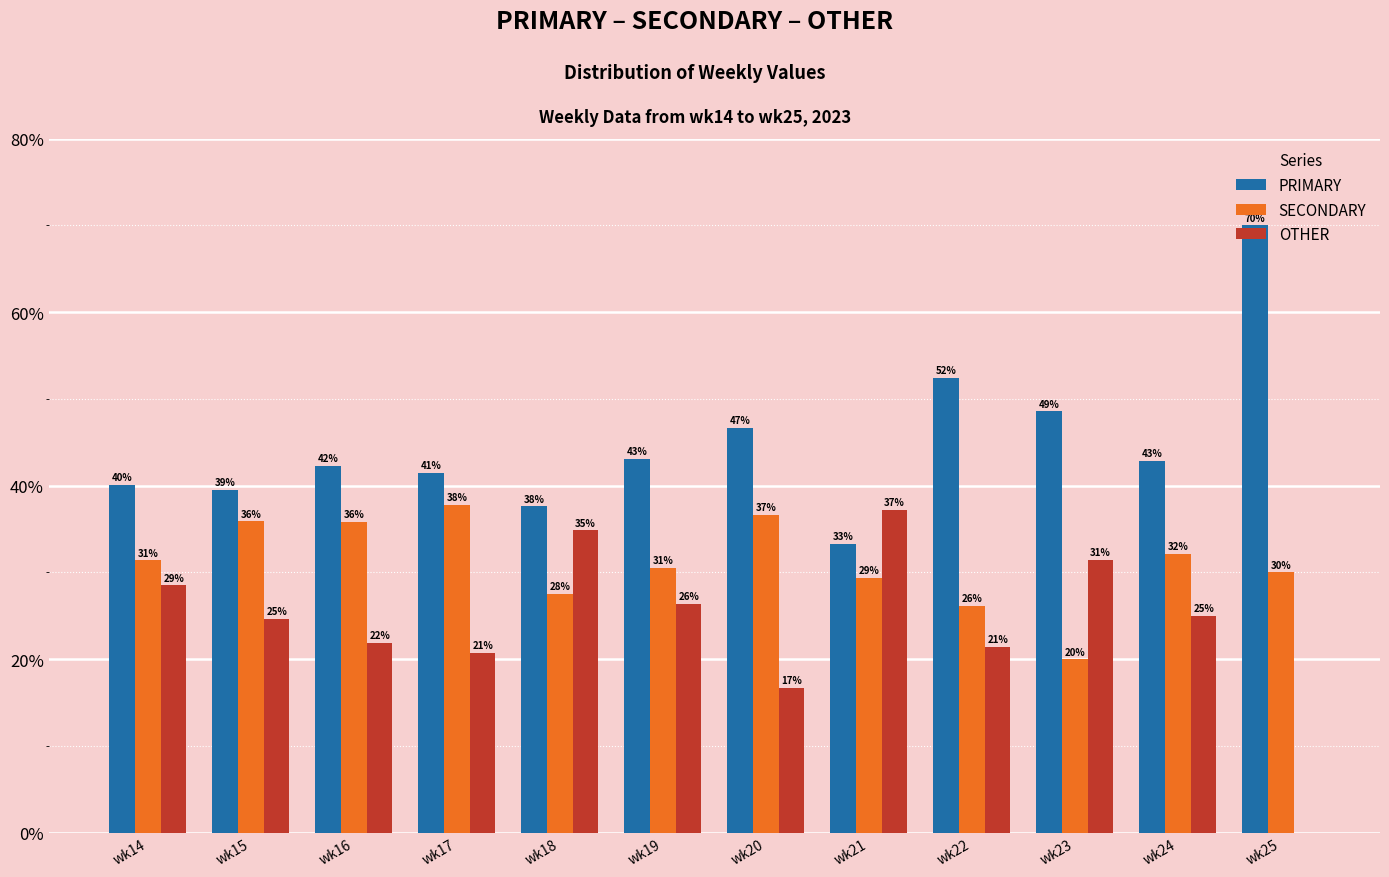

What are all the series names shown in the legend?

PRIMARY, SECONDARY, OTHER